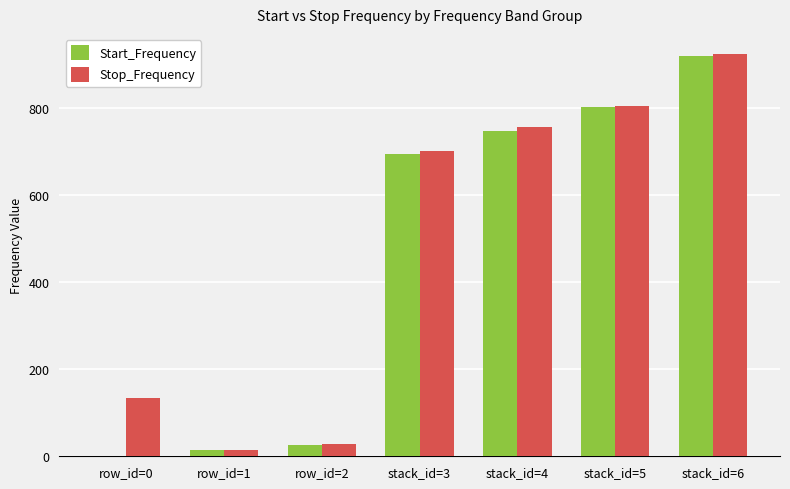

The Stop_Frequency series shows 925.0 at stack_id=6. True or false?

True